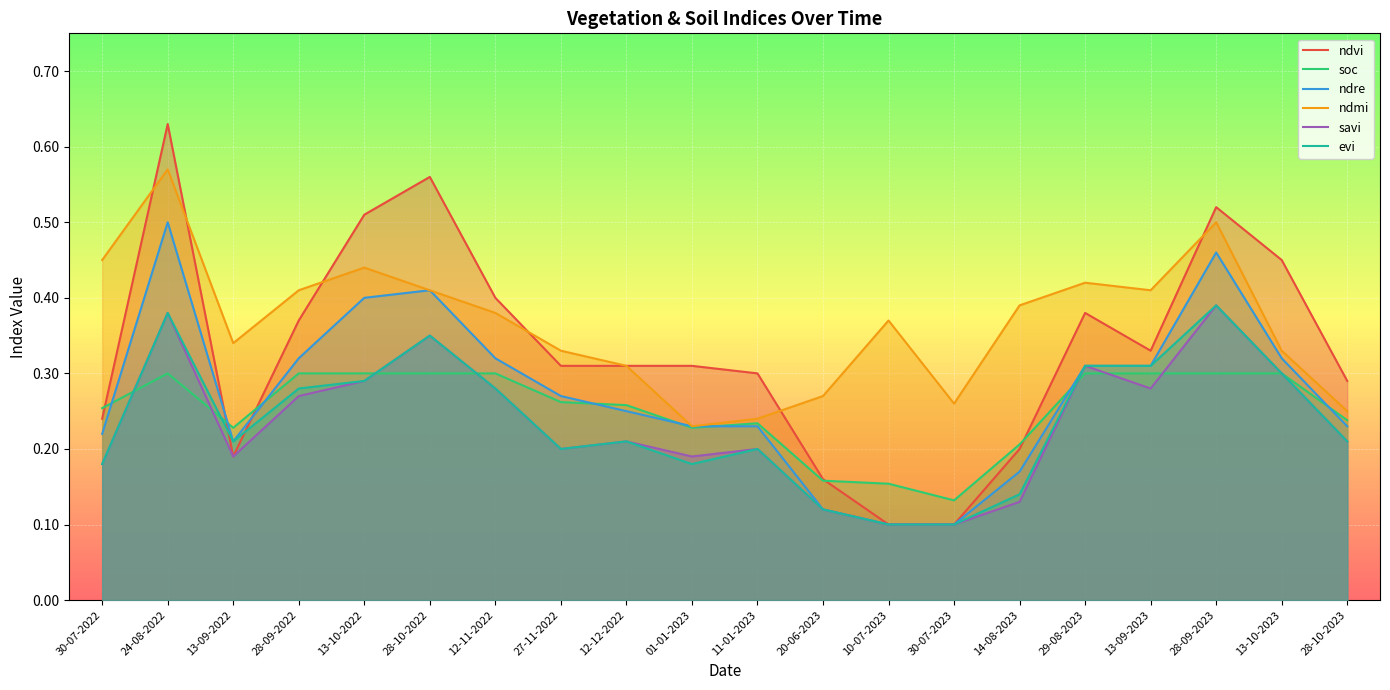

What is the spread (max minus min) of values at 13-10-2022?

0.2